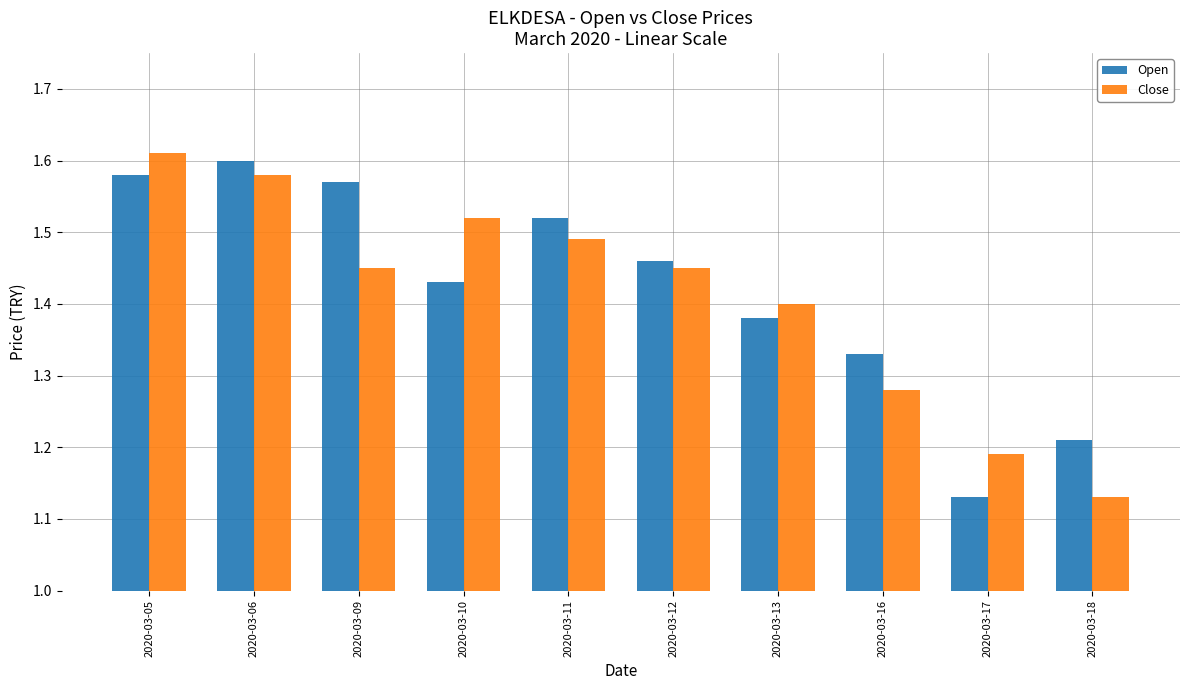

At which label does Close reach its peak?

2020-03-05